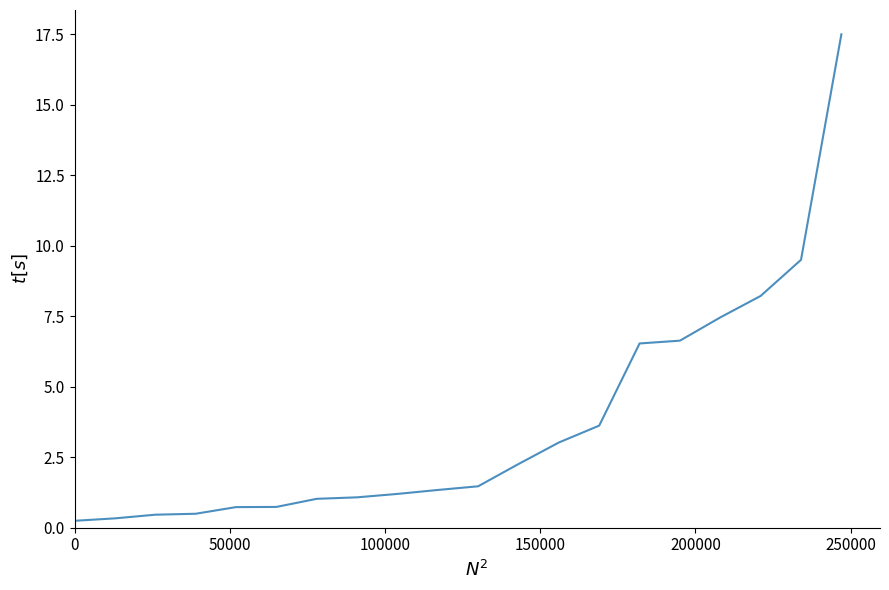

What is the maximum value shown in the chart?

17.5